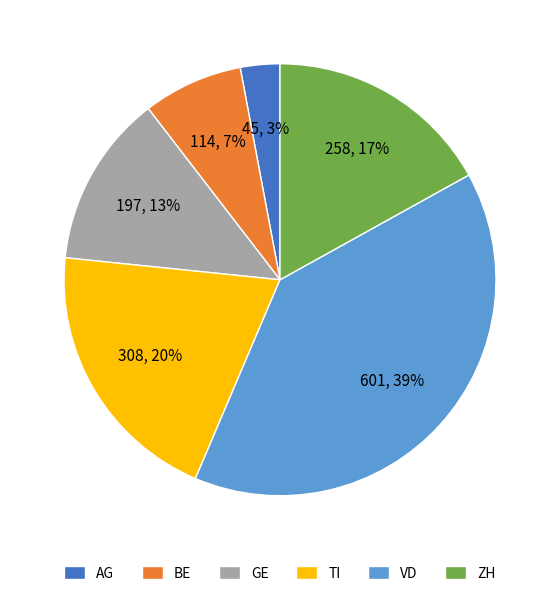

Rank the categories by value from highest to lowest.

VD, TI, ZH, GE, BE, AG